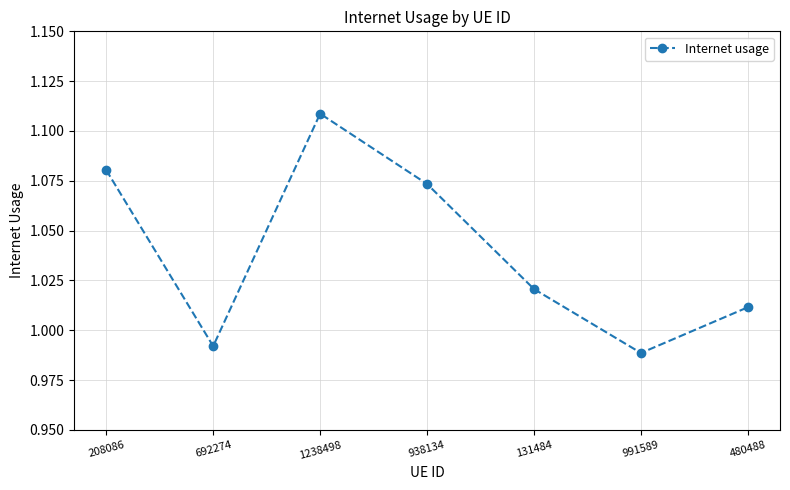

List the labels in order of value, largest first.

1238498, 208086, 938134, 131484, 480488, 692274, 991589